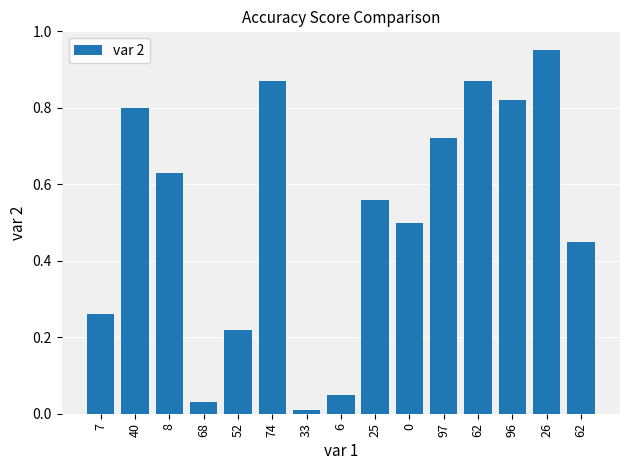

What is the sum of all values?

7.7